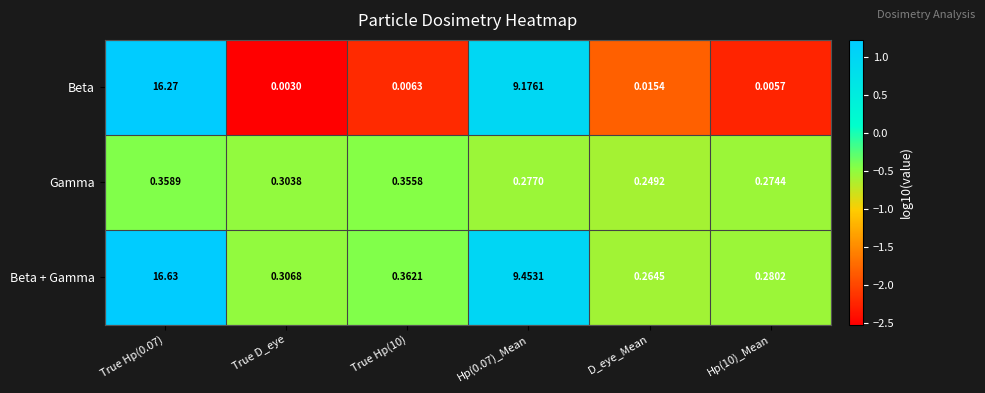

Which series has the largest total across all categories?

Beta + Gamma